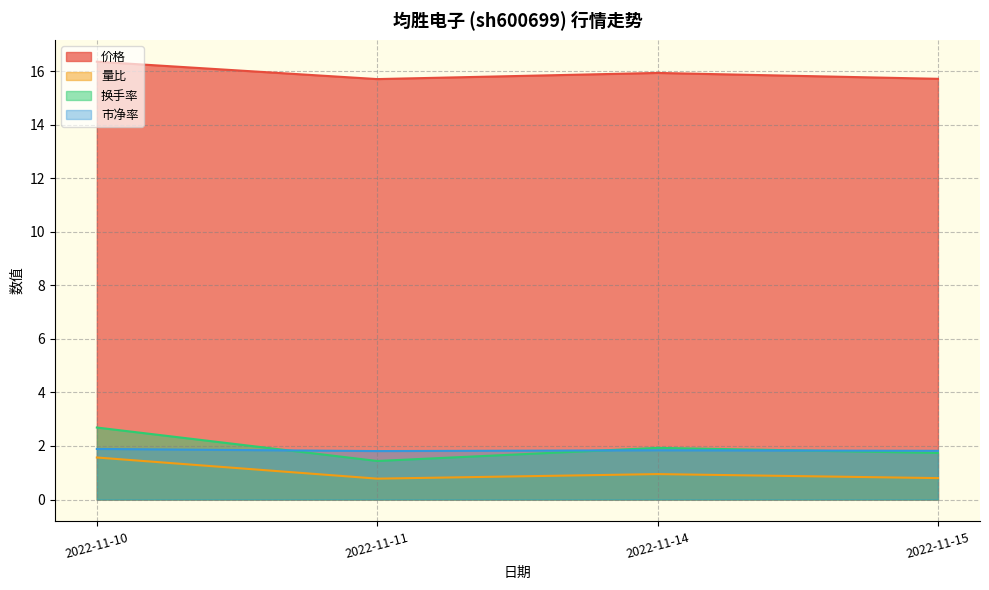

Count the number of categories in the chart.

4